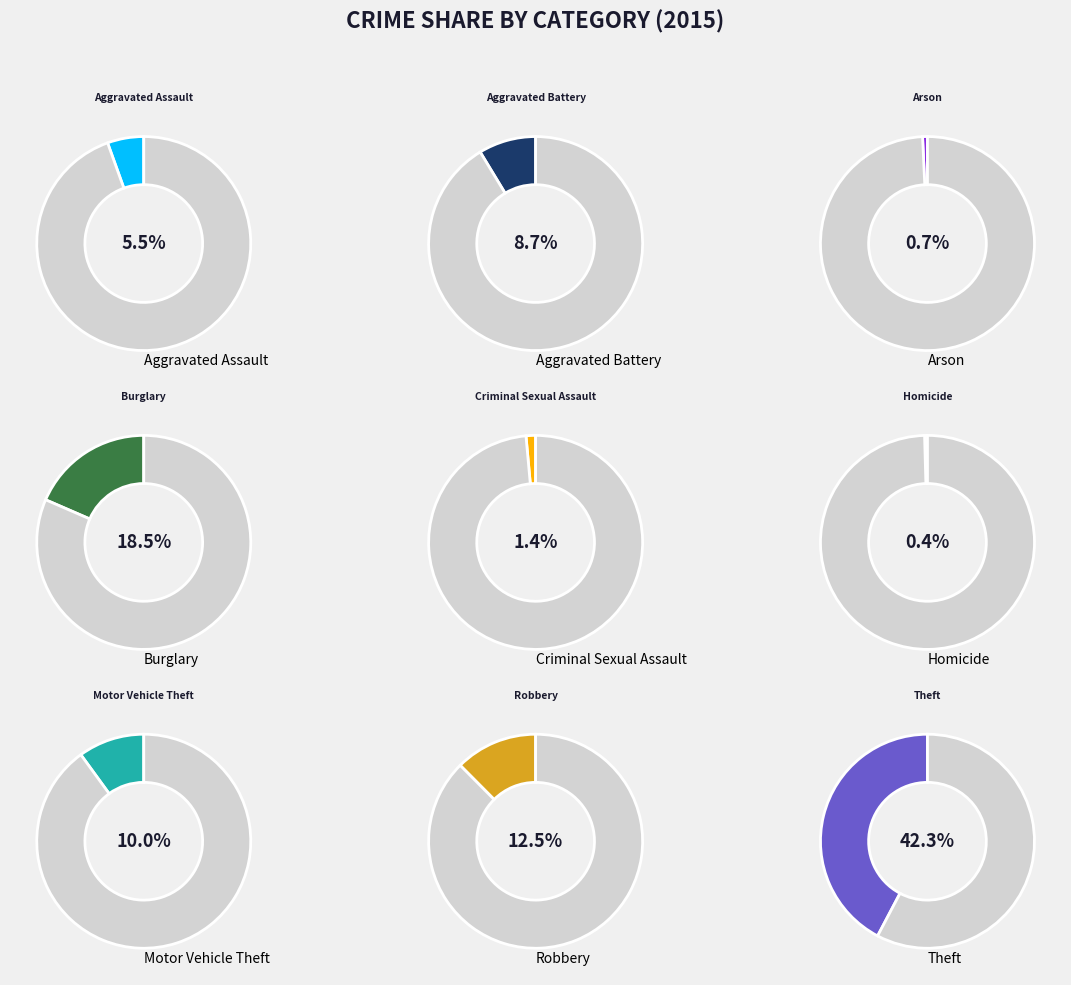

To the nearest percent, what portion does Motor Vehicle Theft represent?

10%